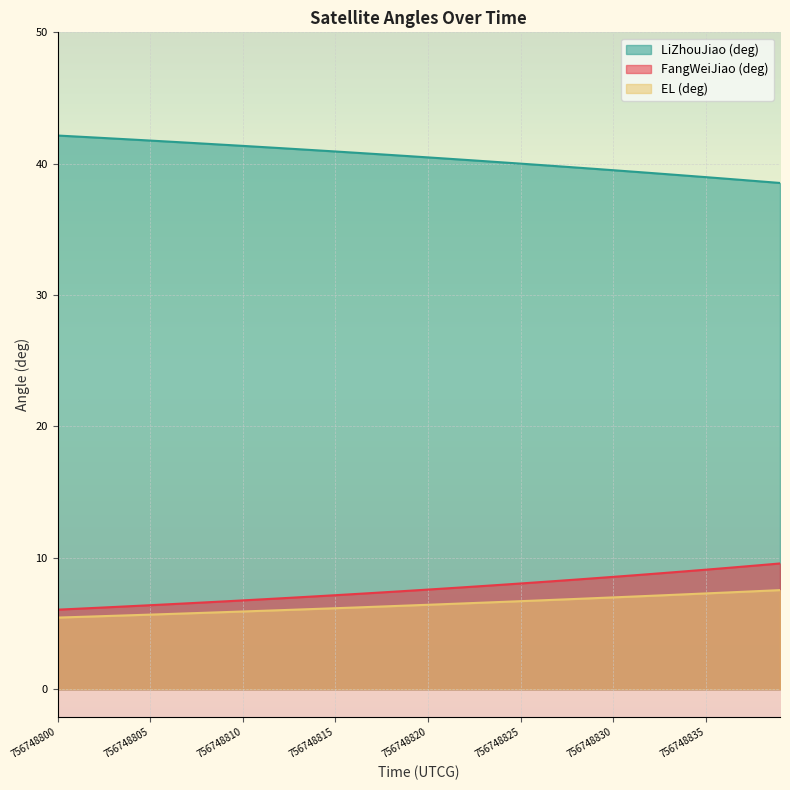

The value of EL (deg) at 756748830 is 11.0. True or false?

False